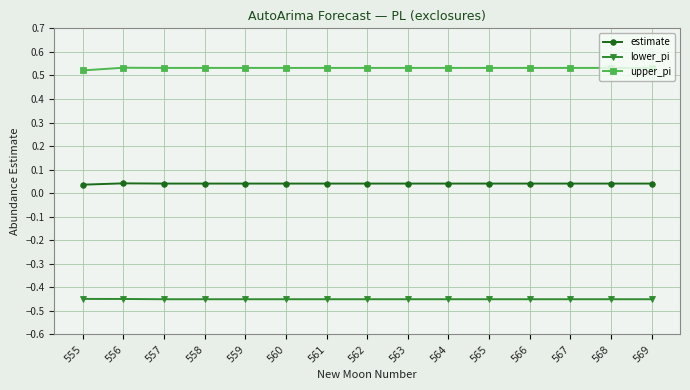

Is it true that lower_pi equals -0.1 at 562?

False